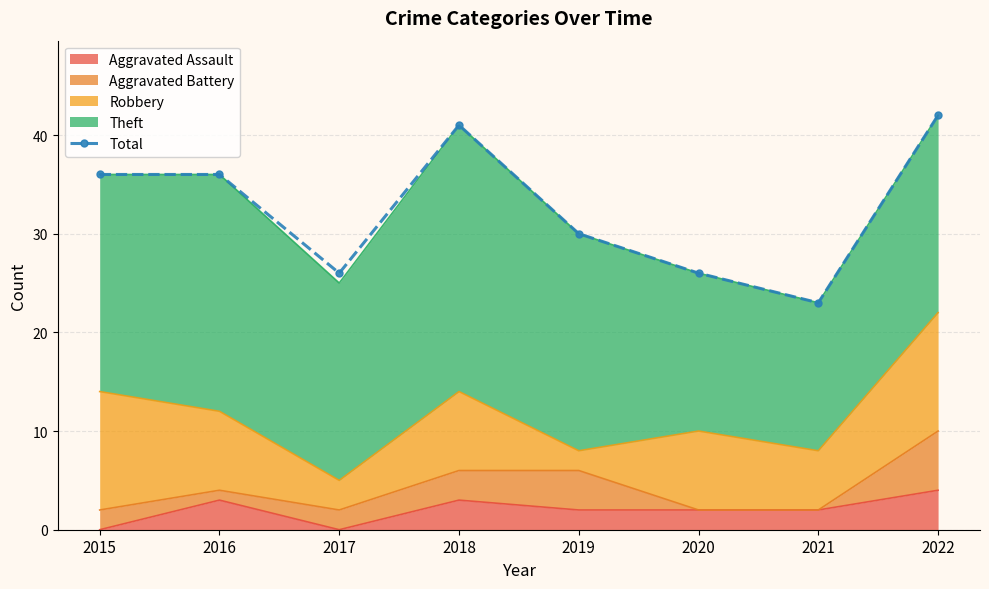

What is the value of the 8th point from the left?

42